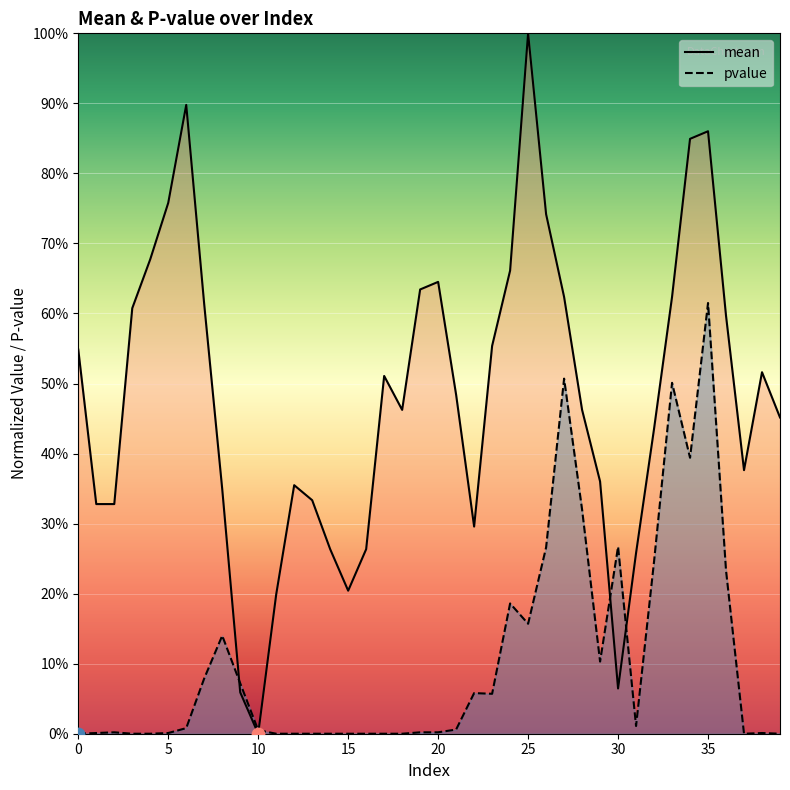

What are all the series names shown in the legend?

mean, pvalue